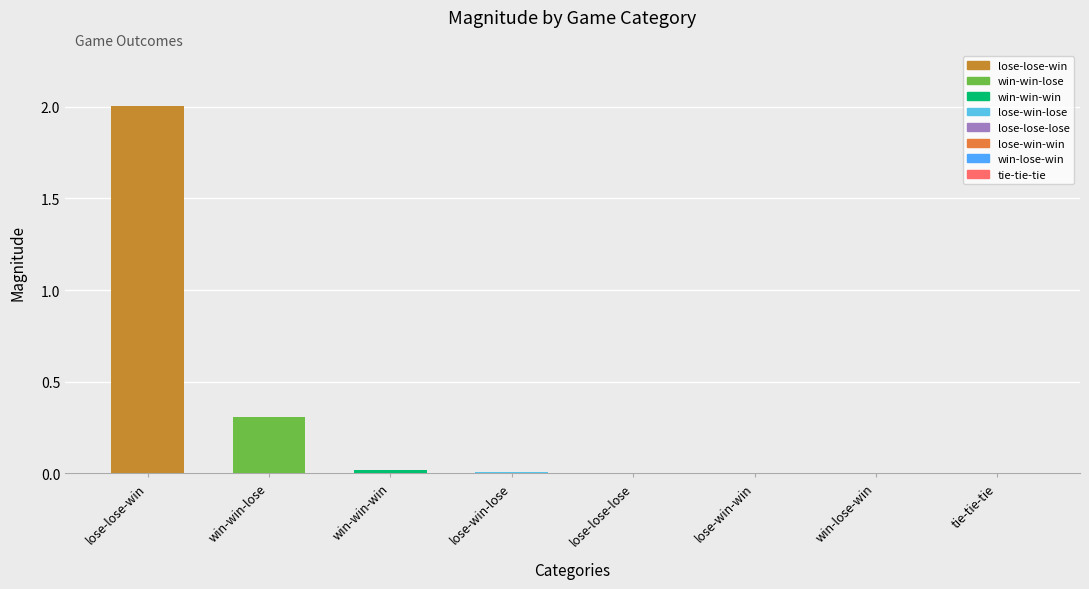

The chart shows a value of 2.0 at lose-lose-win. True or false?

True